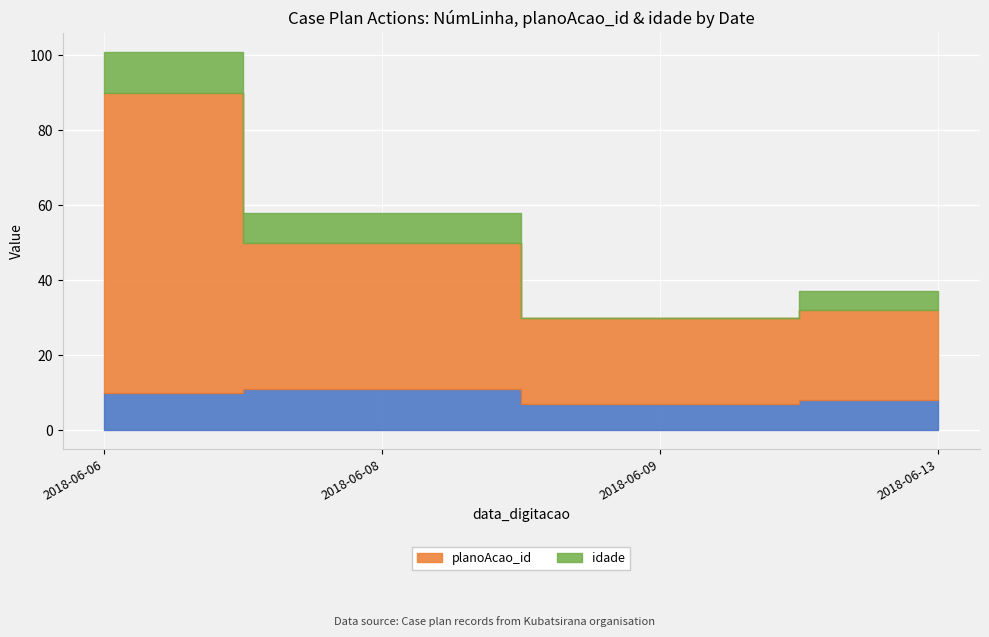

True or false: planoAcao_id and _NúmLinha cross at least once.

False